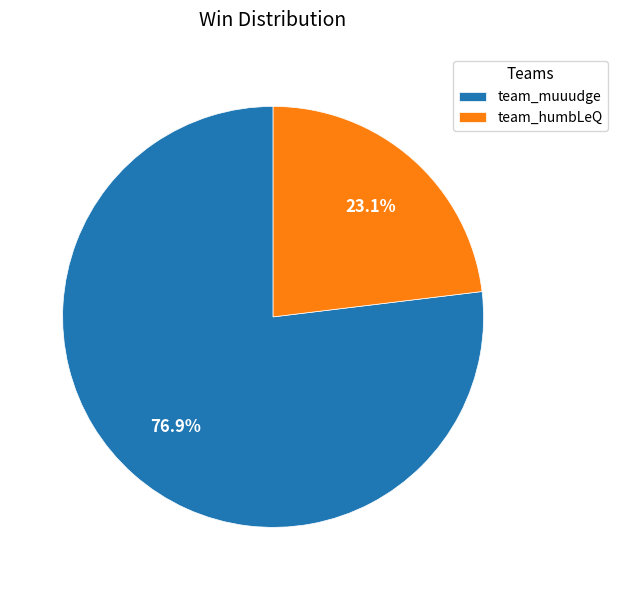

Rank the categories by value from highest to lowest.

team_muuudge, team_humbLeQ